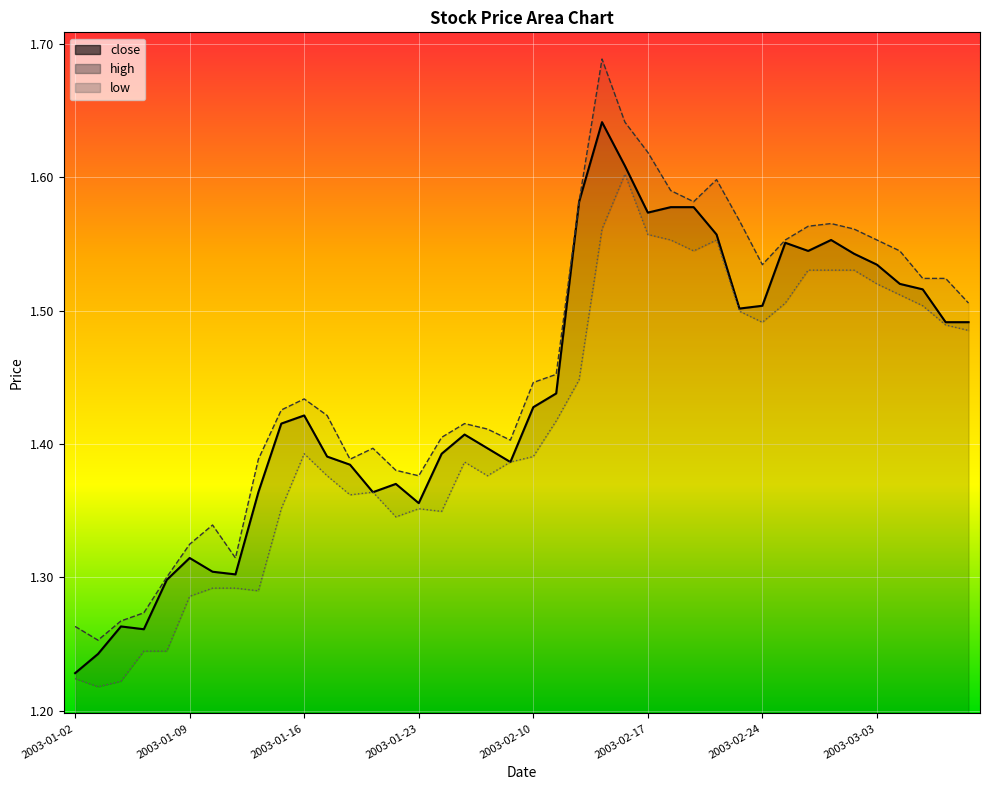

What are all the series names shown in the legend?

close, high, low